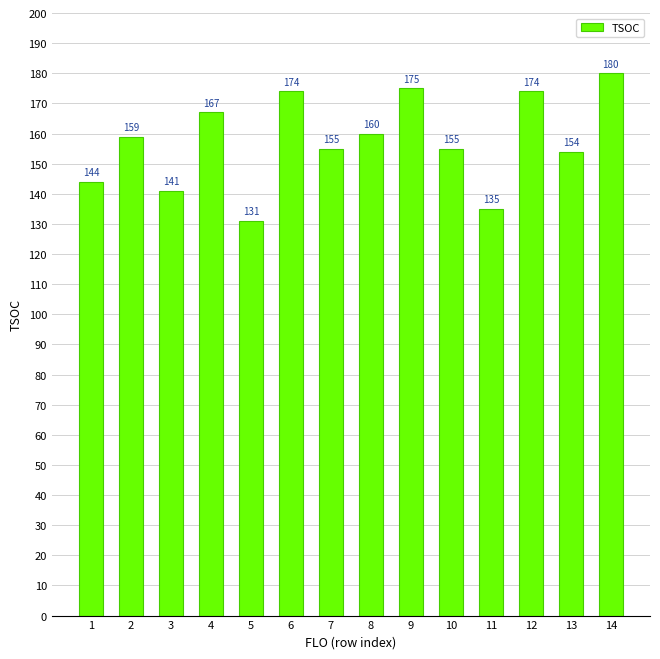

What value does the data have at 10?

155